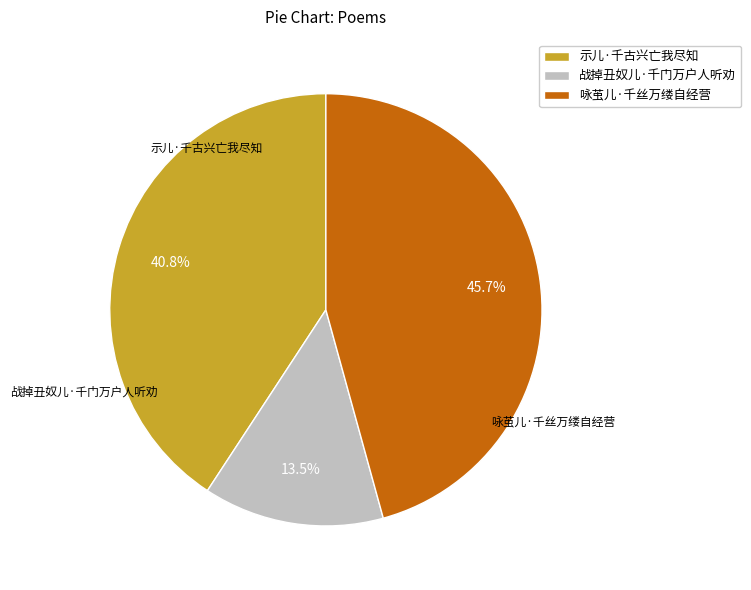

The 咏茧儿·千丝万缕自经营 slice represents 46% of the pie. True or false?

True